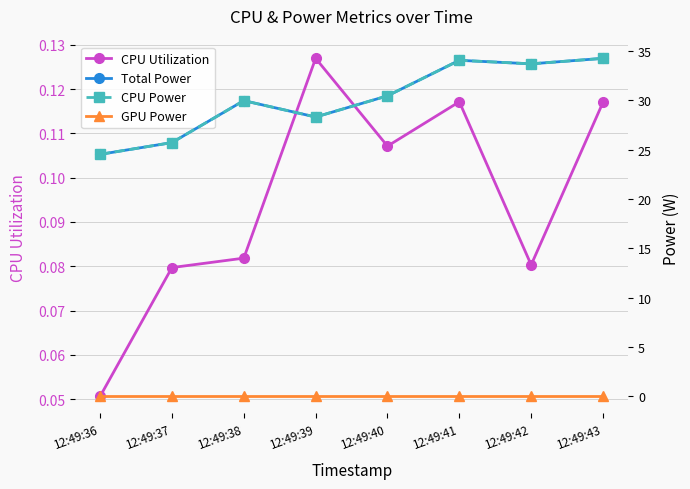

At 12:49:40, list the series in order from smallest to largest.

GPU Power, CPU Utilization, Total Power, CPU Power